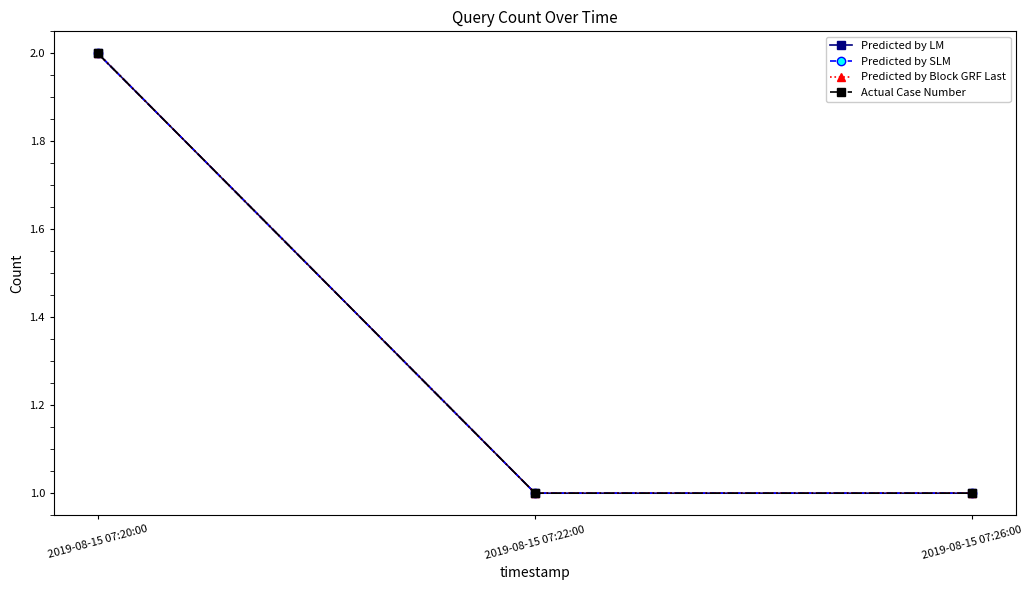

What is the average value of the Predicted by LM series?

1